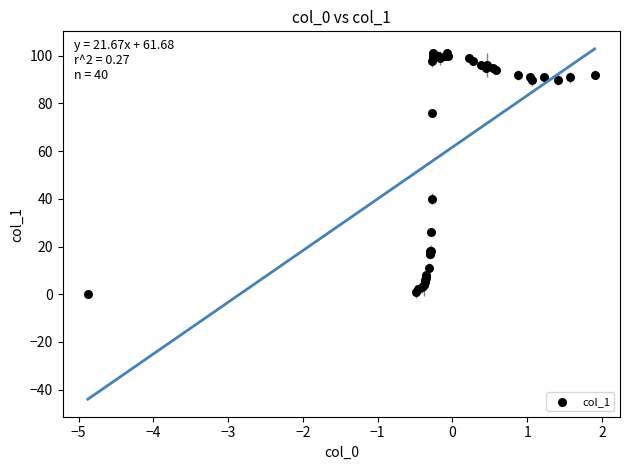

What Y value in the scatter plot is closest to 50?

40